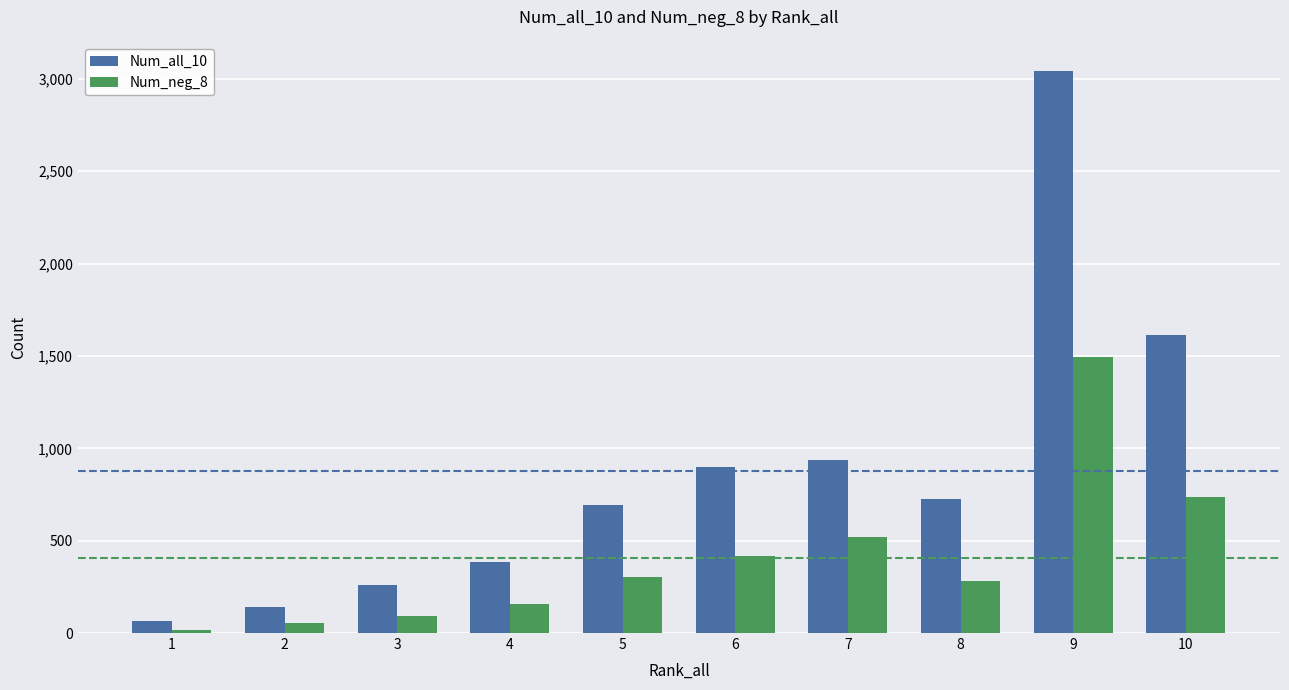

How many categories are shown in the chart?

10